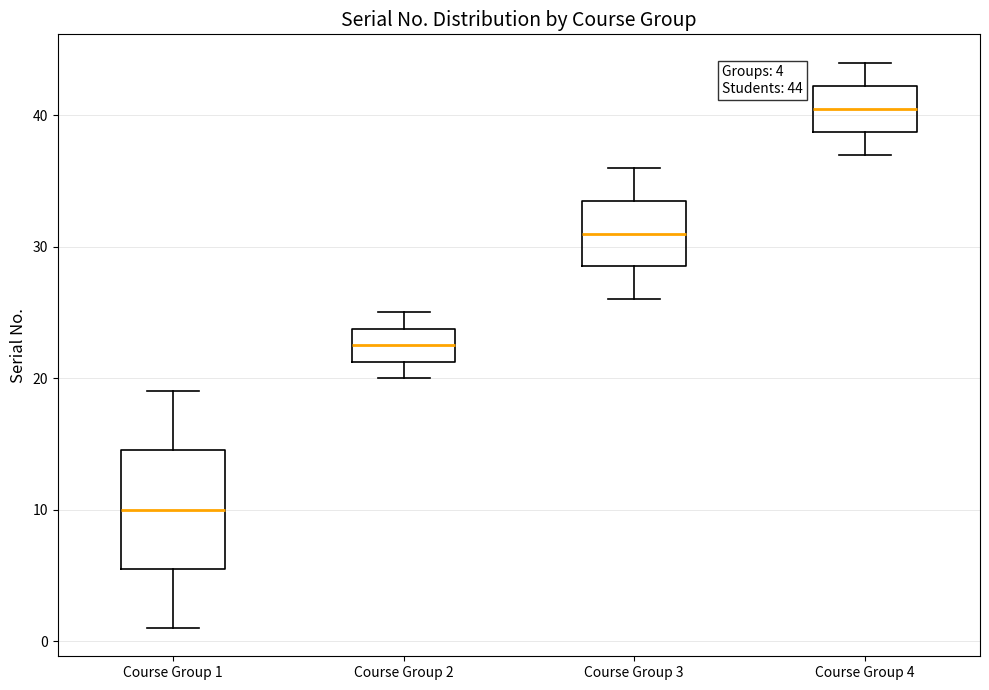

Which box is the tallest, from its lower edge to its upper edge?

Course Group 1